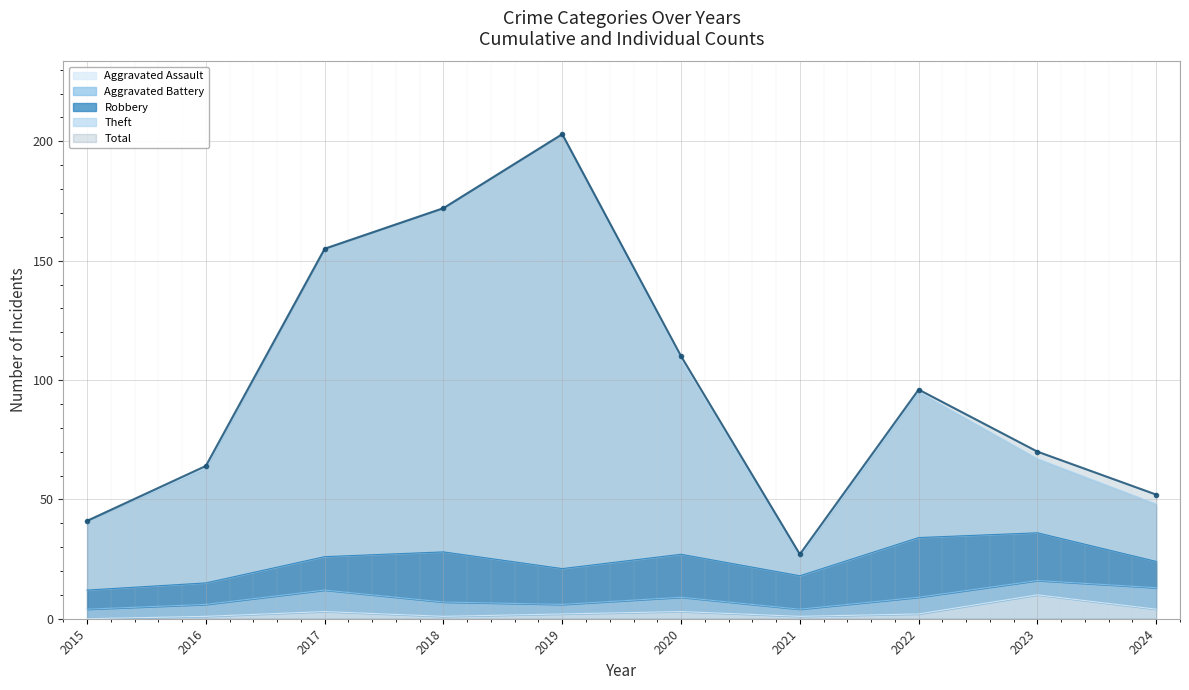

The Total series shows 91 at 2024. True or false?

False